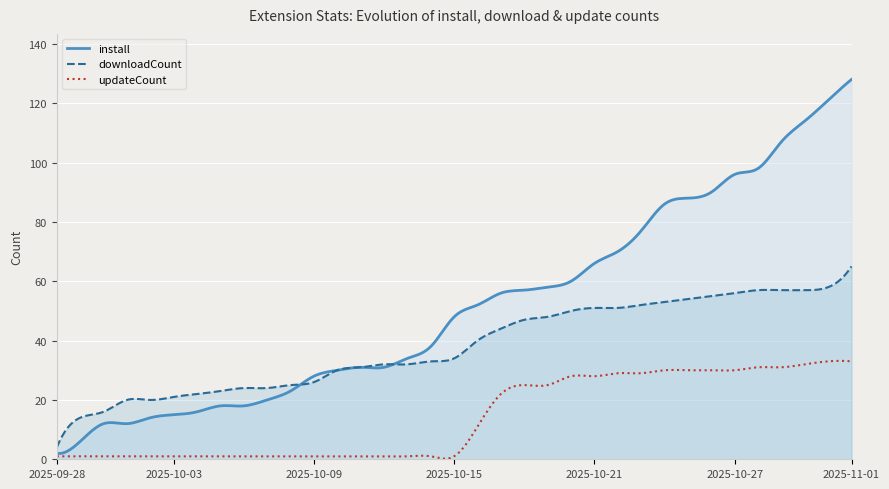

Where is install nearest to the value 65?

2025-10-21